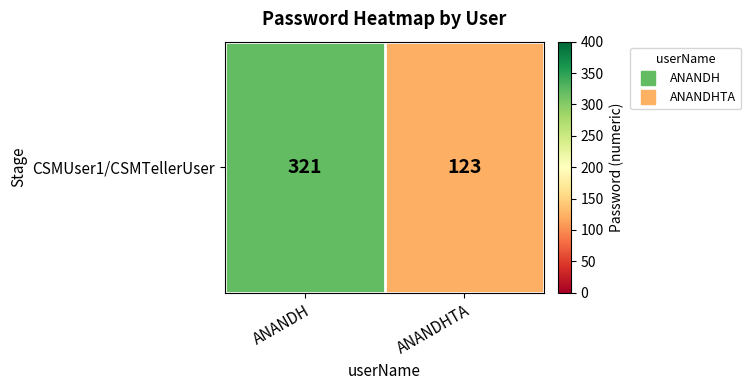

List the labels in order of value, smallest first.

ANANDHTA, ANANDH